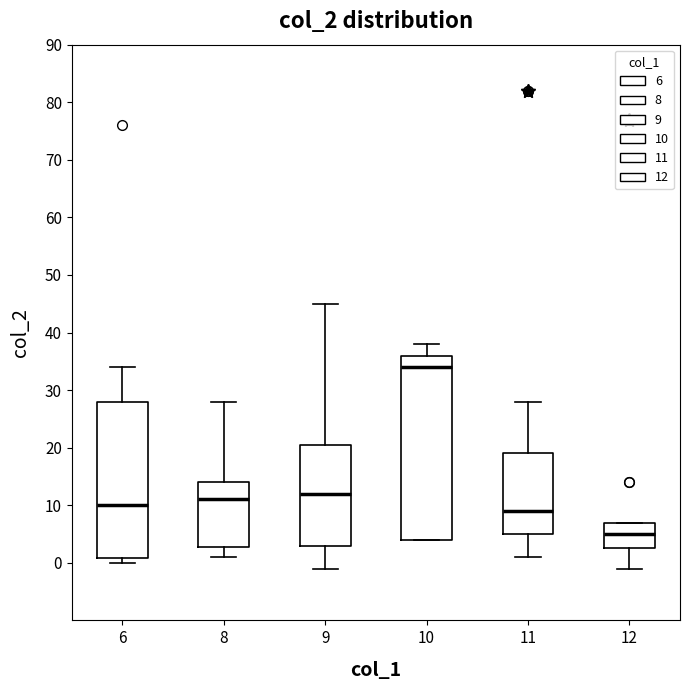

Which box's median line is the highest?

10